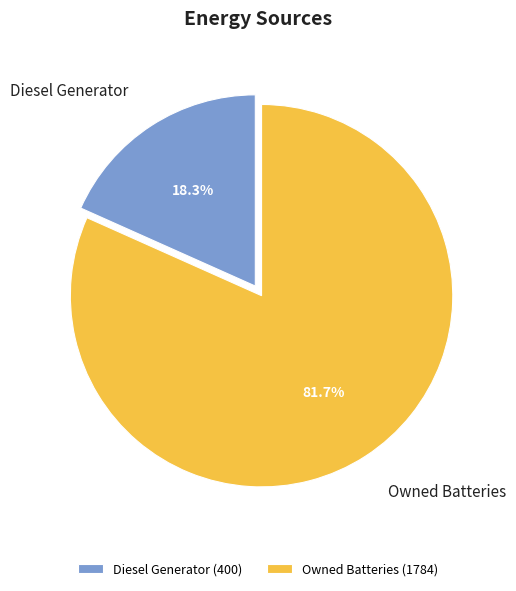

What is the ratio of the value at Owned Batteries to the value at Diesel Generator?

4.5